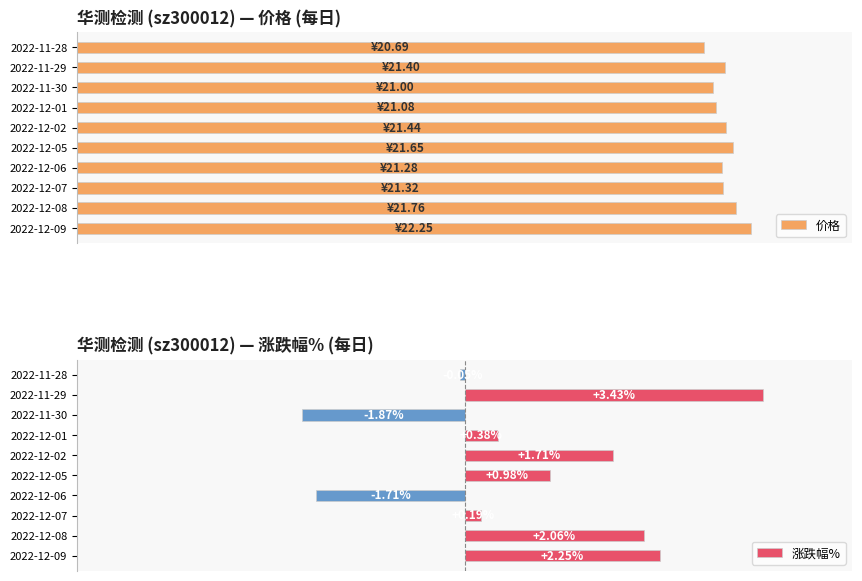

The 涨跌幅% series shows 0.0 at 2022-12-07. True or false?

False